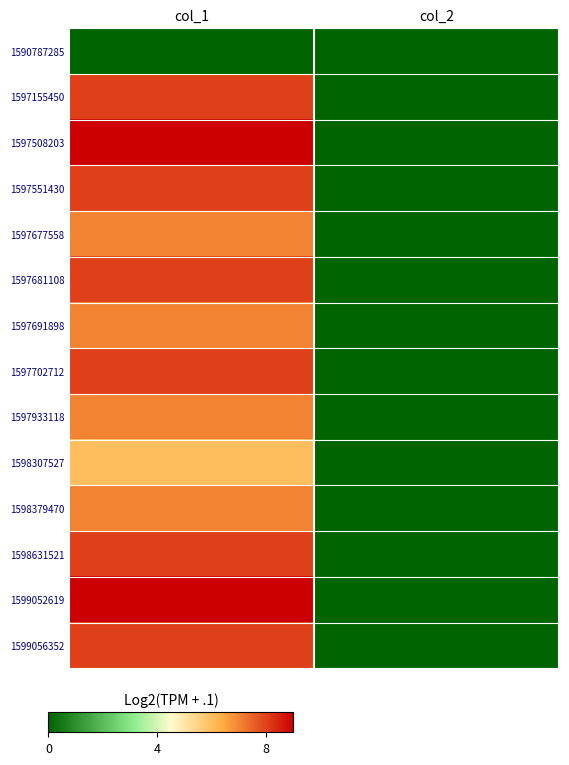

Which label corresponds to the largest value in the chart?

col_1